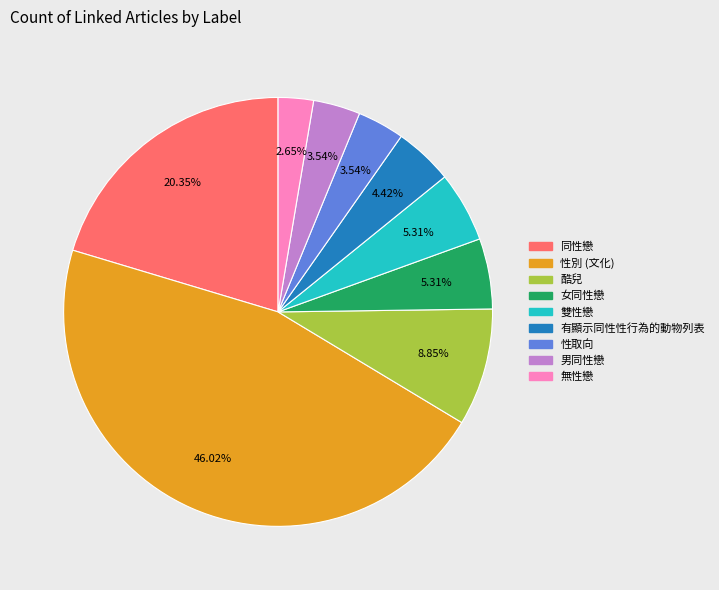

Which has a higher value, 有顯示同性性行為的動物列表 or 性別 (文化)?

性別 (文化)